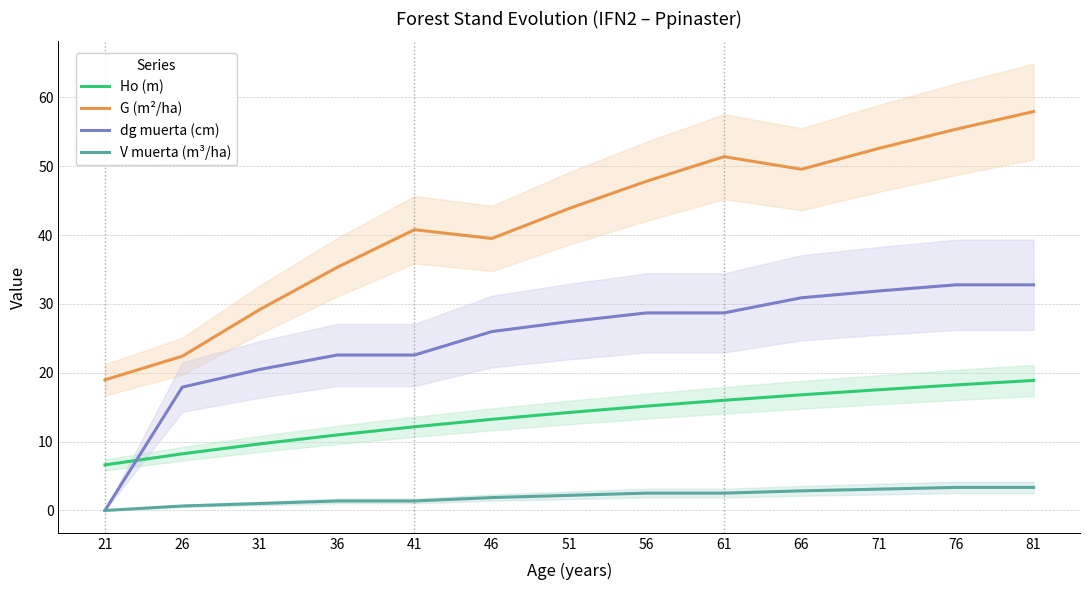

What is the difference between the highest and lowest values at 76?

52.0